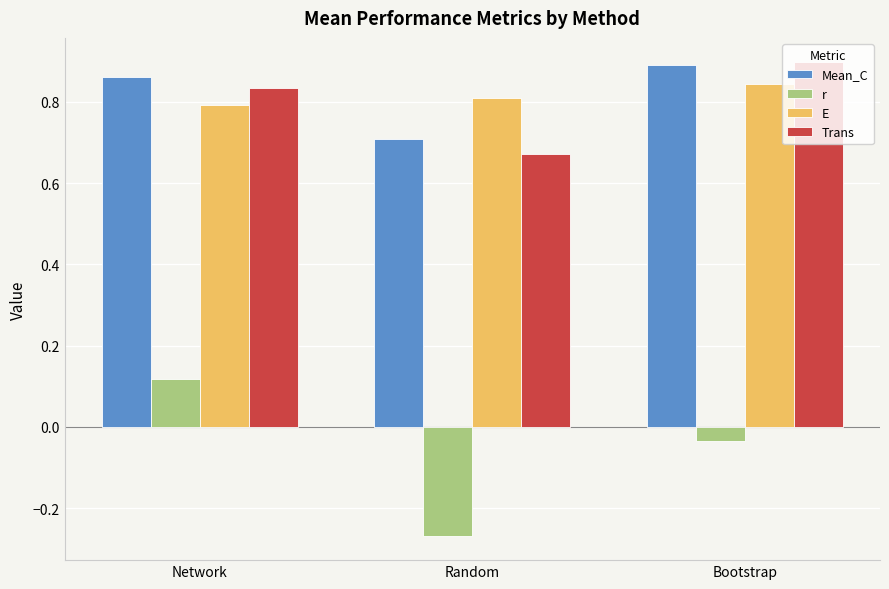

At which label does r first exceed 0?

Network